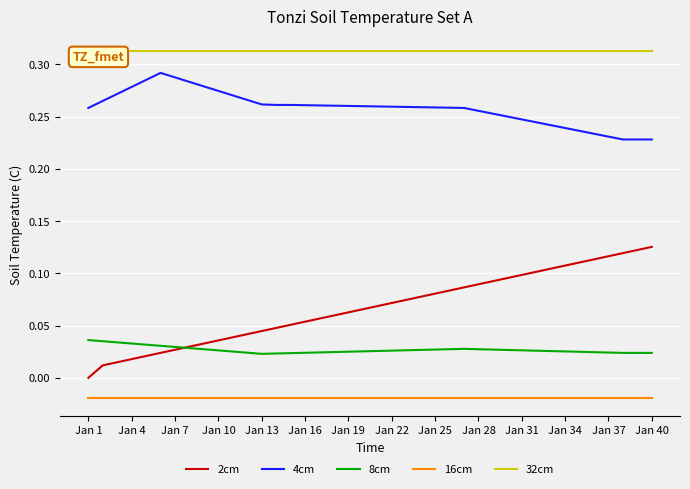

What is the sum of all 16cm values?

-0.8